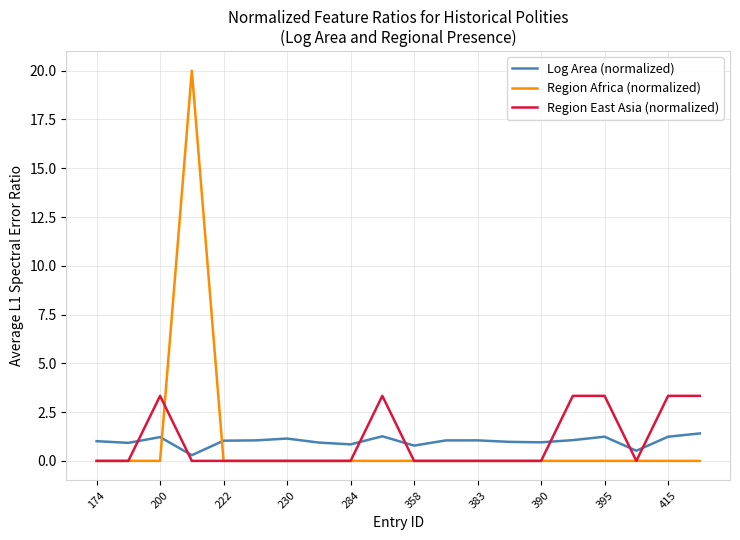

What is the maximum value shown in the chart?

20.0